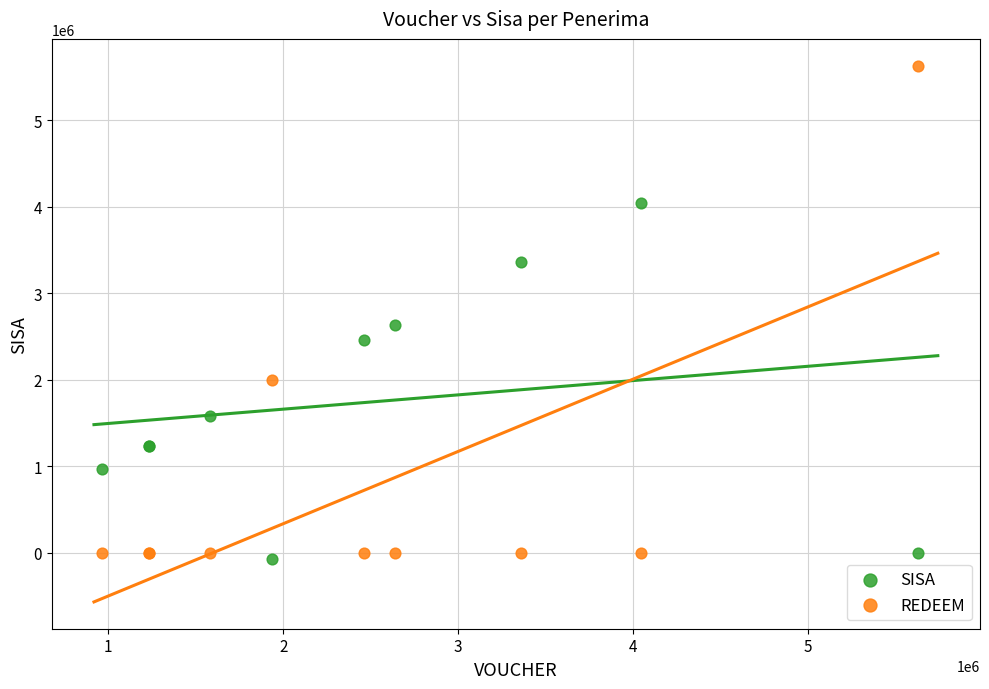

Which series contains the lowest Y value?

SISA